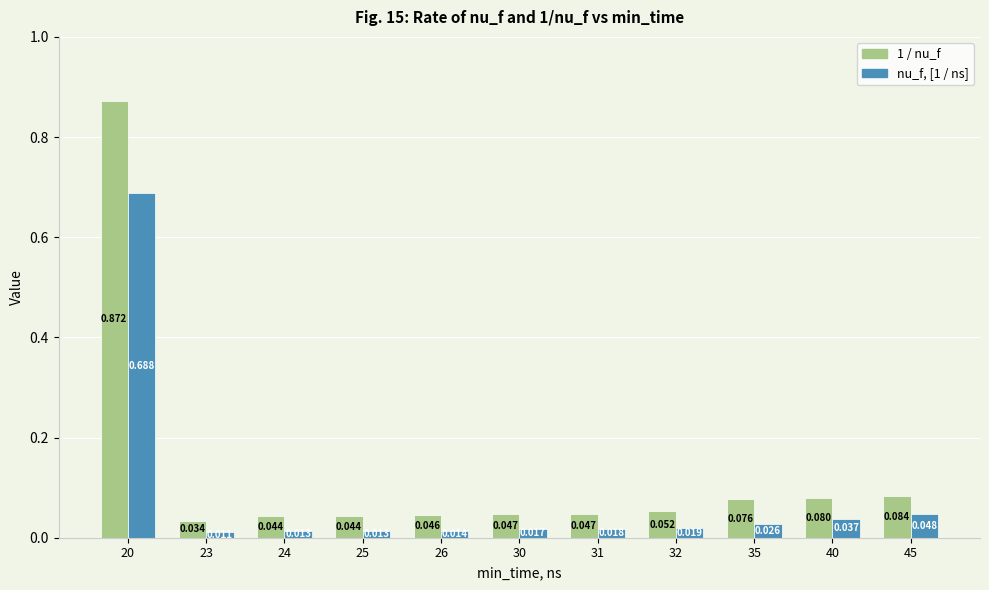

Which series has the largest range (max minus min)?

1 / nu_f